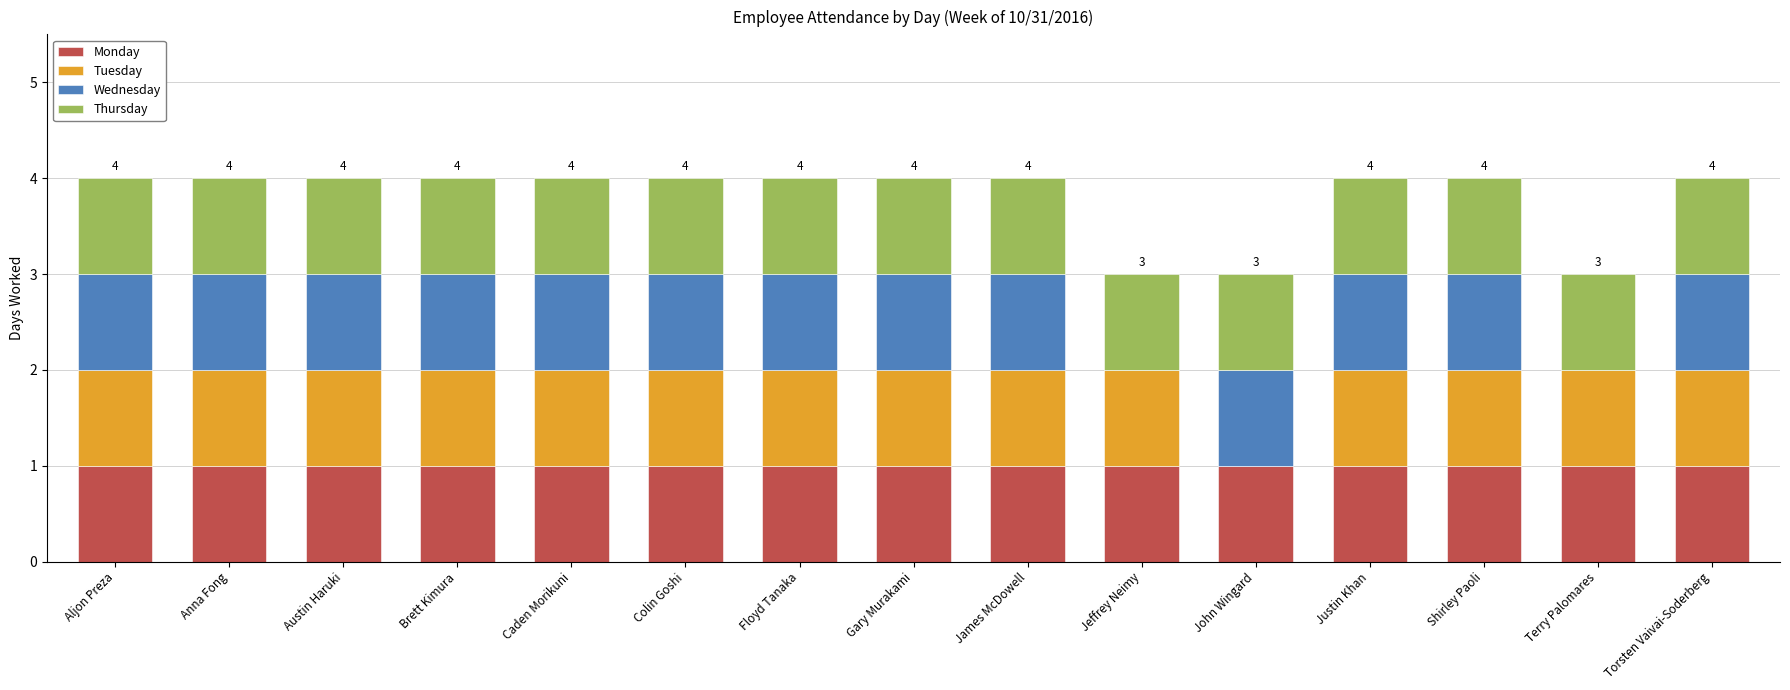

What is the sum of all Monday values?

15